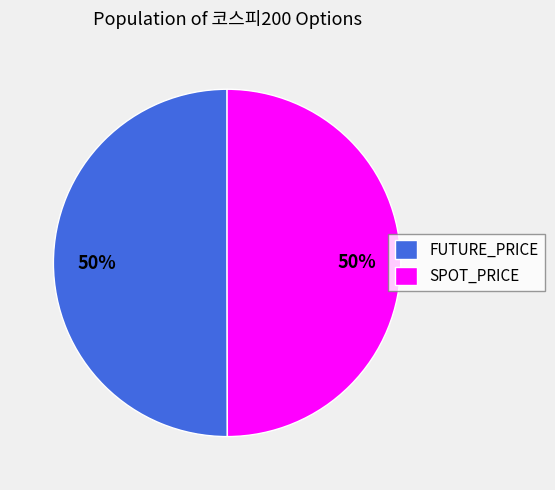

Combined, do SPOT_PRICE and FUTURE_PRICE account for over 50%?

Yes